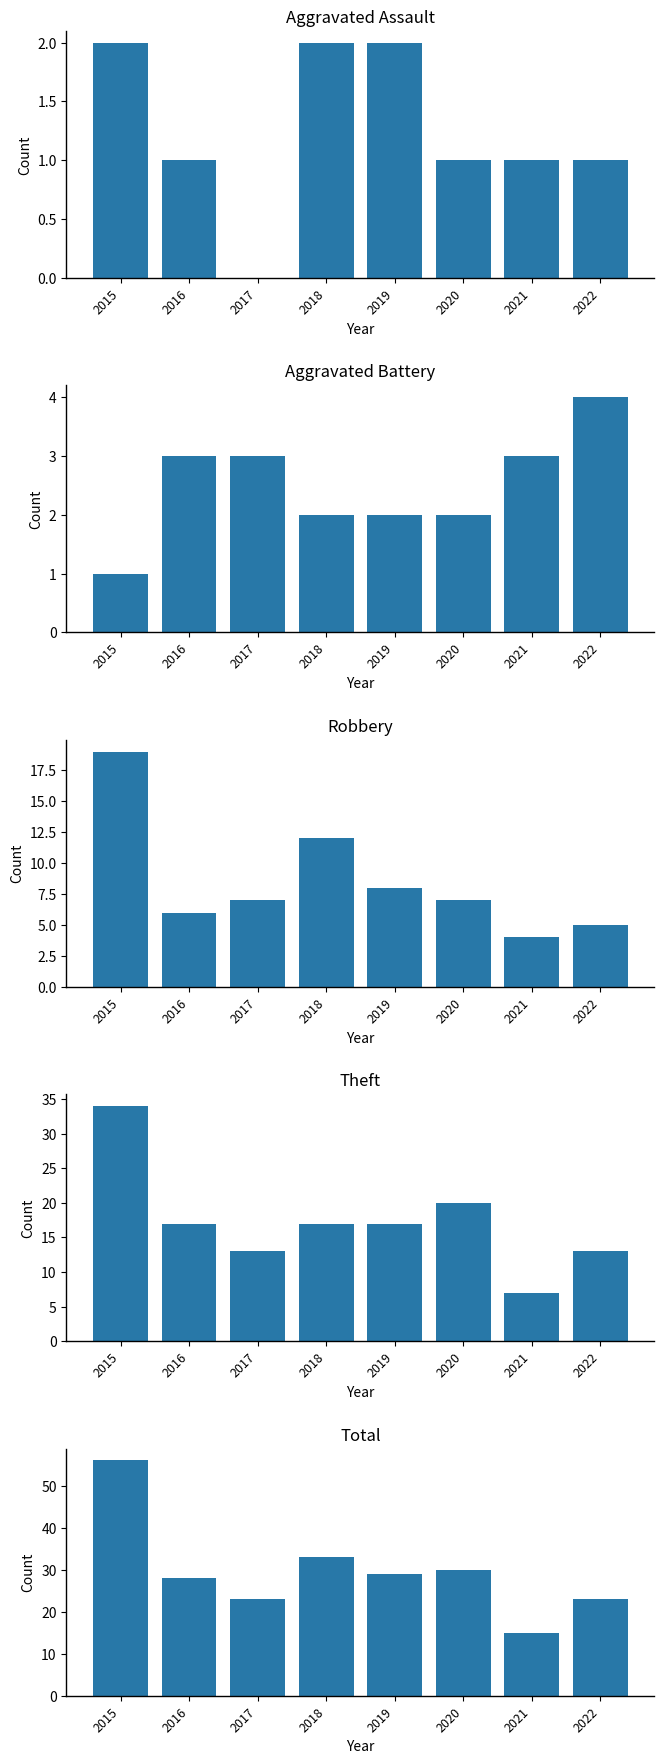

What is the value of the Total bar at the 2nd from the left?

28